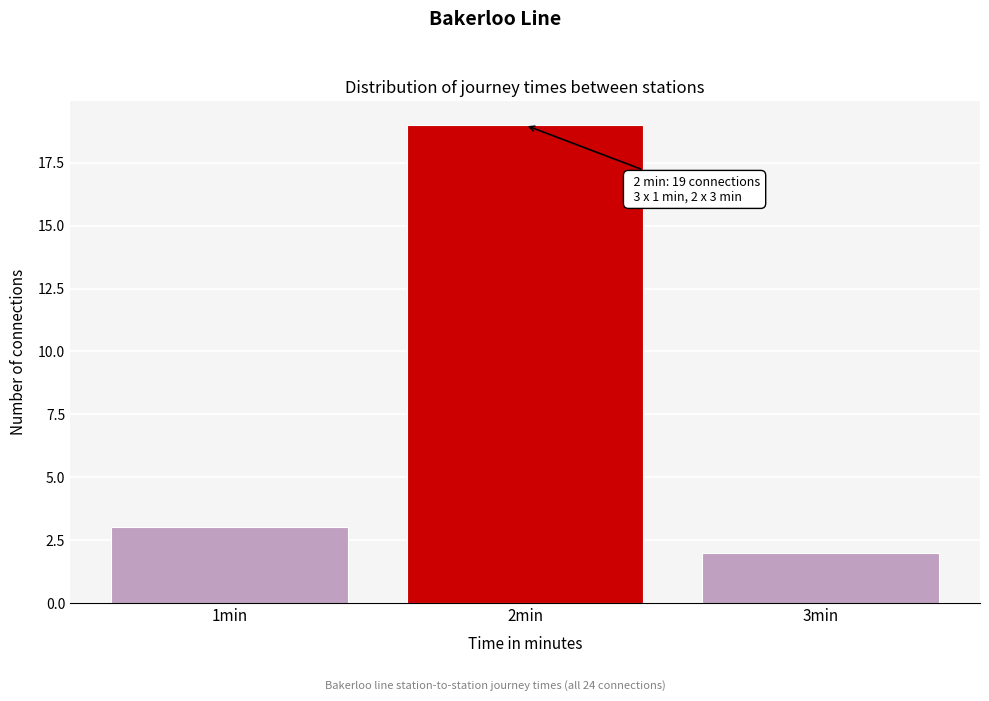

Which range on the x-axis has the tallest bar?

1.5 to 2.5